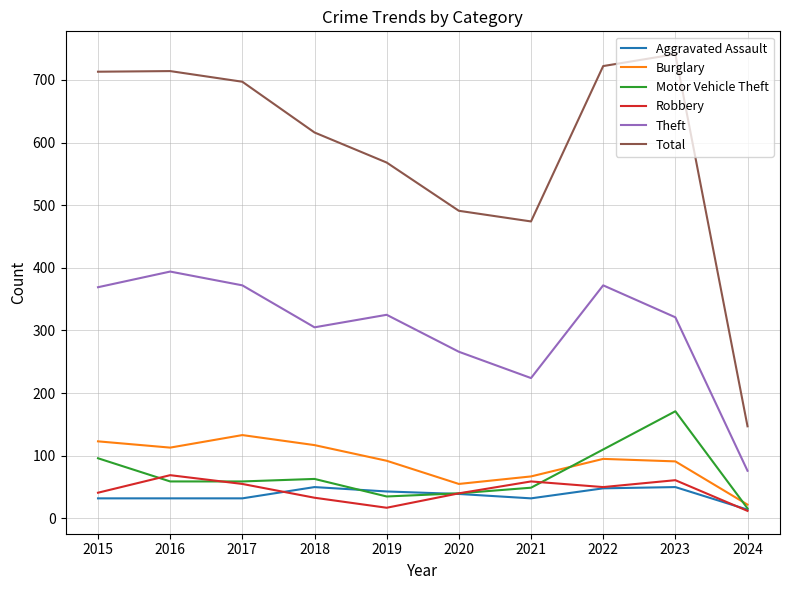

What is the sum of all Total values?

5883